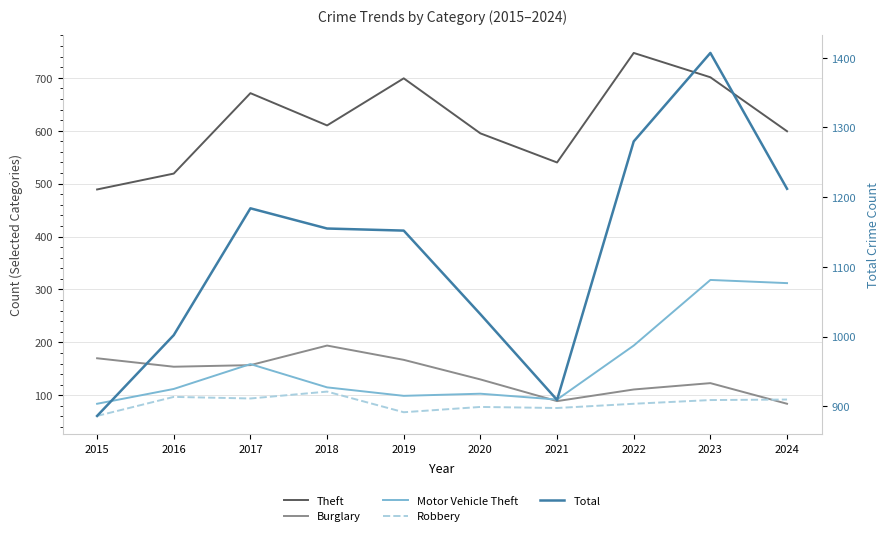

How many values in the Theft series are below 610?

5